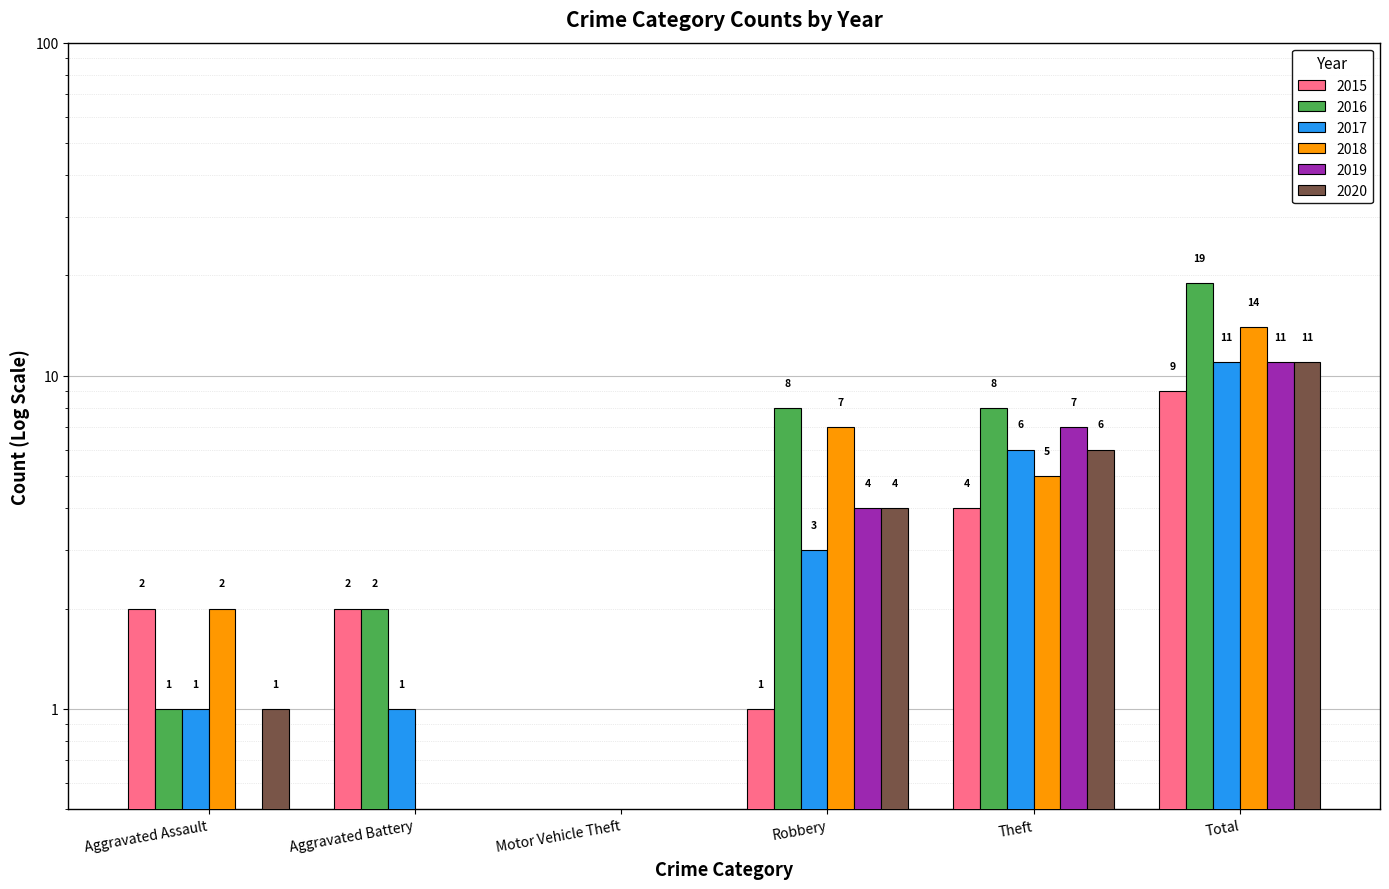

Rank the series at Aggravated Battery from highest to lowest value.

2015, 2016, 2017, 2018, 2019, 2020